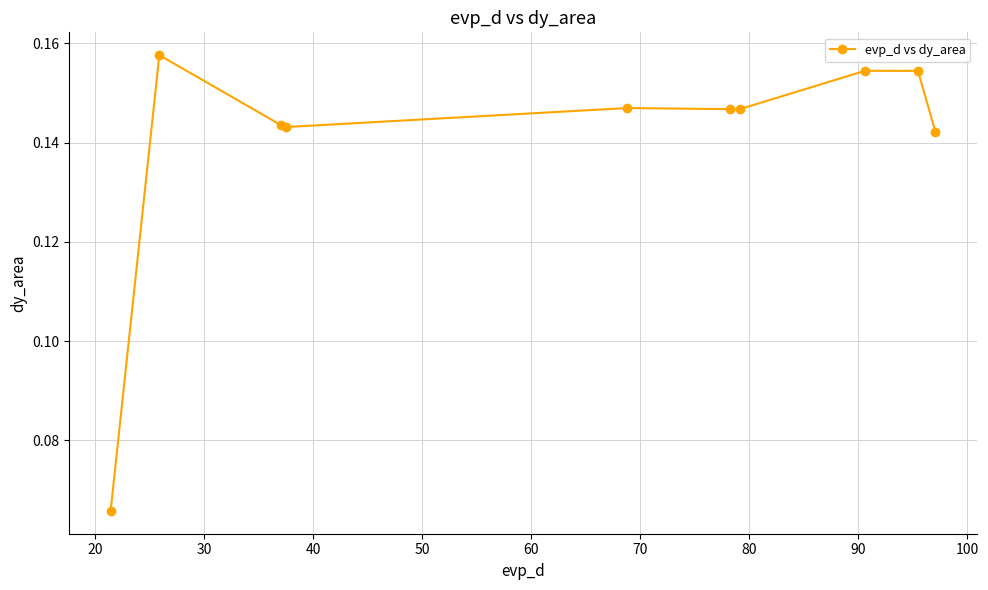

How many points are lower than both their immediate neighbors (excluding endpoints)?

2